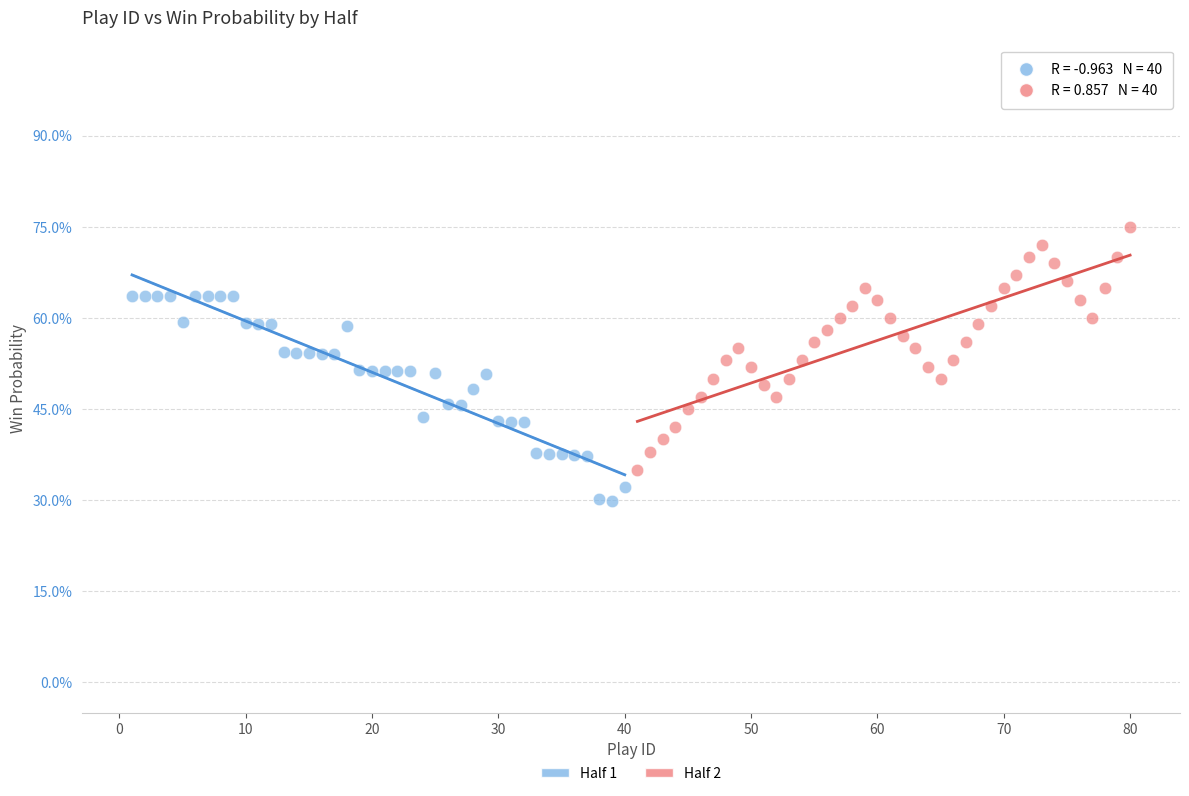

What are all the series names shown in the legend?

Half 1, Half 2